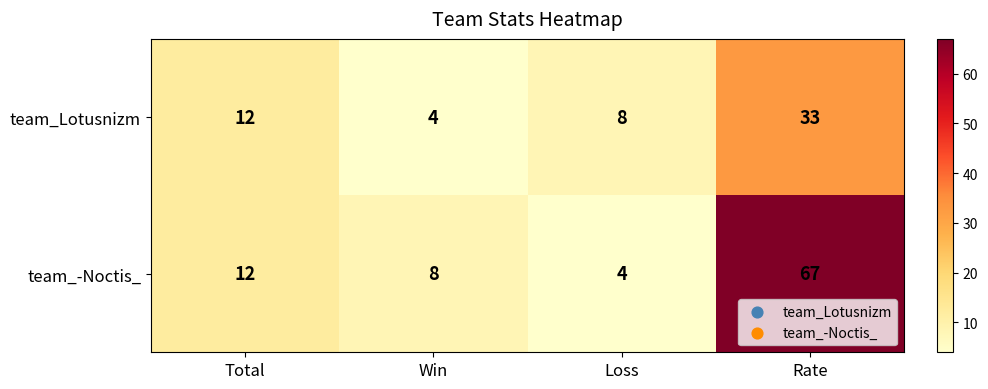

List the series in order of their overall mean, lowest first.

team_Lotusnizm, team_-Noctis_